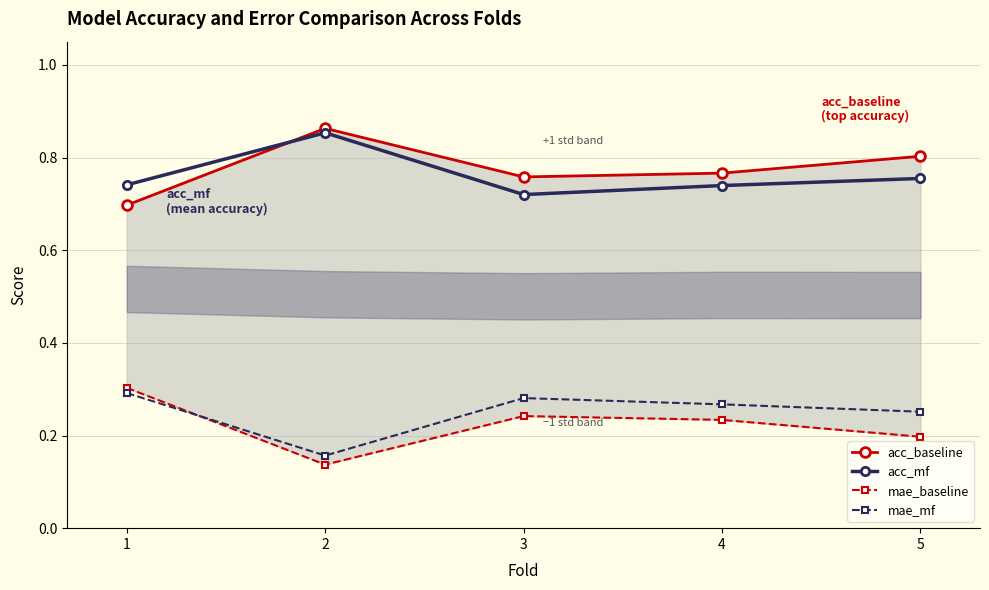

Reading left to right, transcribe all the data shown in this chart.

acc_baseline: 0.7	0.9	0.8	0.8	0.8
acc_mf: 0.7	0.9	0.7	0.7	0.8
mae_baseline: 0.3	0.1	0.2	0.2	0.2
mae_mf: 0.3	0.2	0.3	0.3	0.3